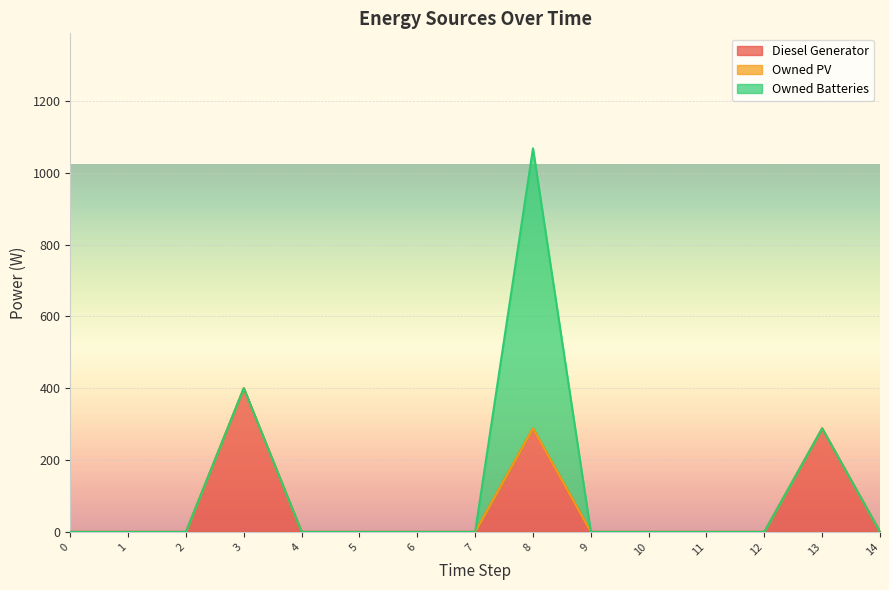

How many lines are shown in the chart?

3